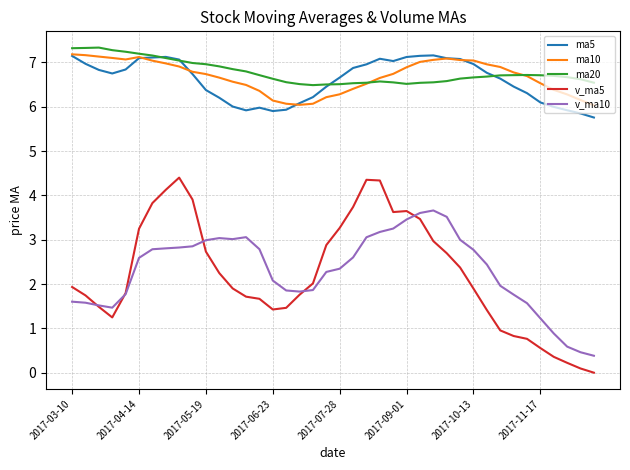

In ma20, how many points are higher than both neighbors (excluding endpoints)?

3